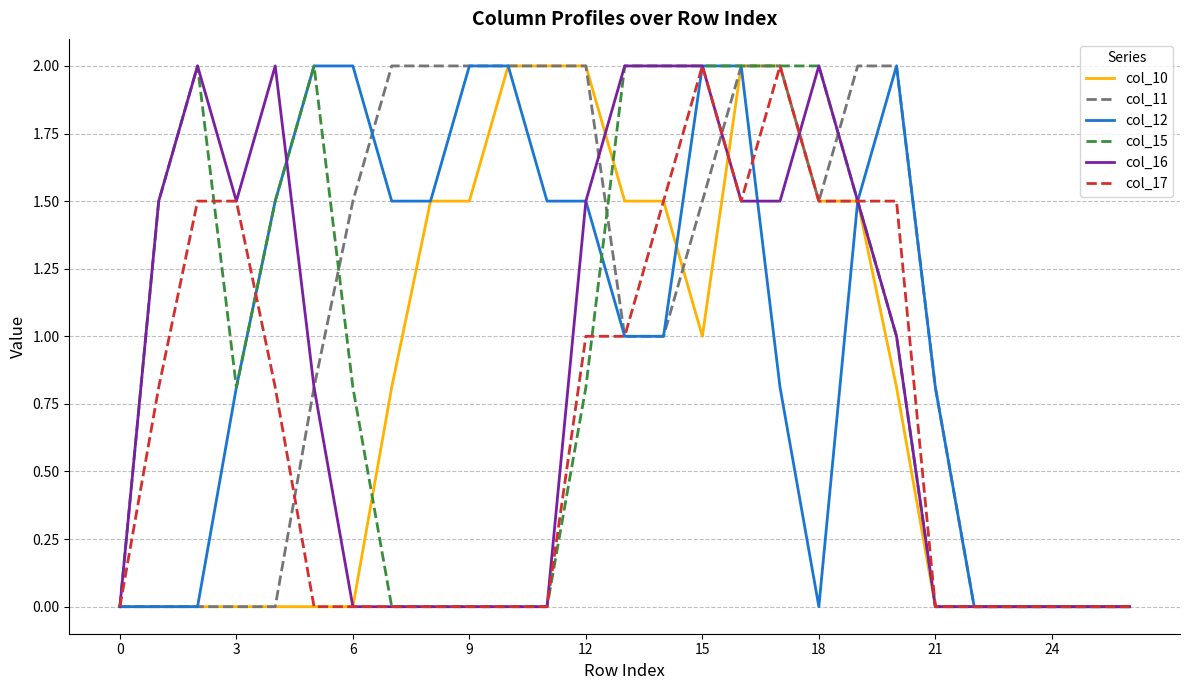

Does the chart have visible grid lines?

Yes